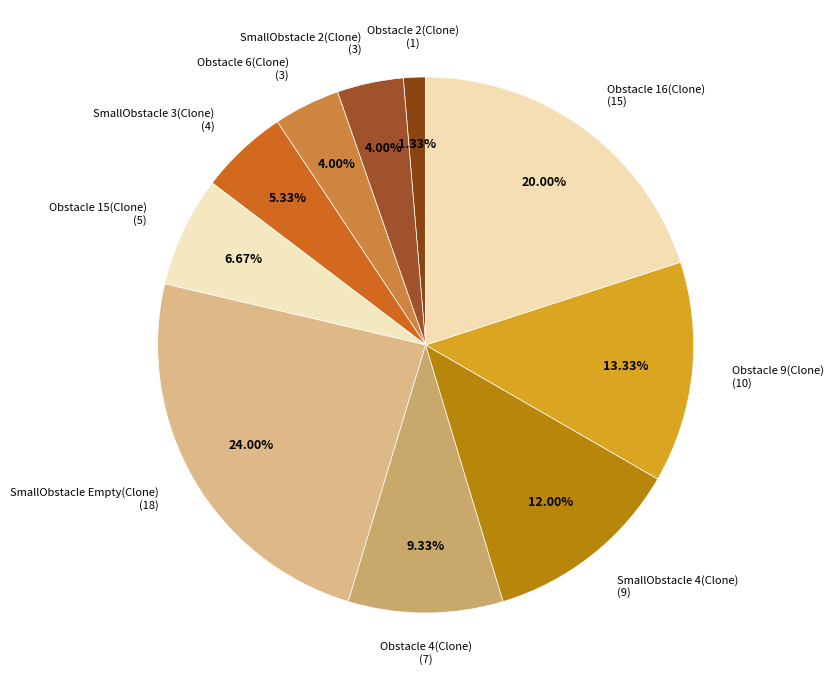

Count the number of slices in the pie.

10